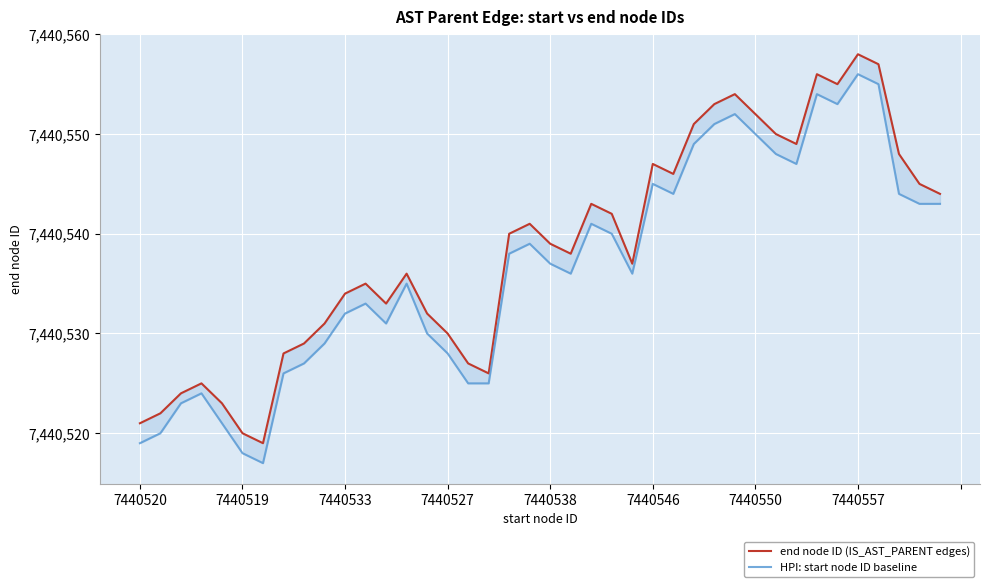

How many values in the end node ID (IS_AST_PARENT edges) series are below 7440539?

20